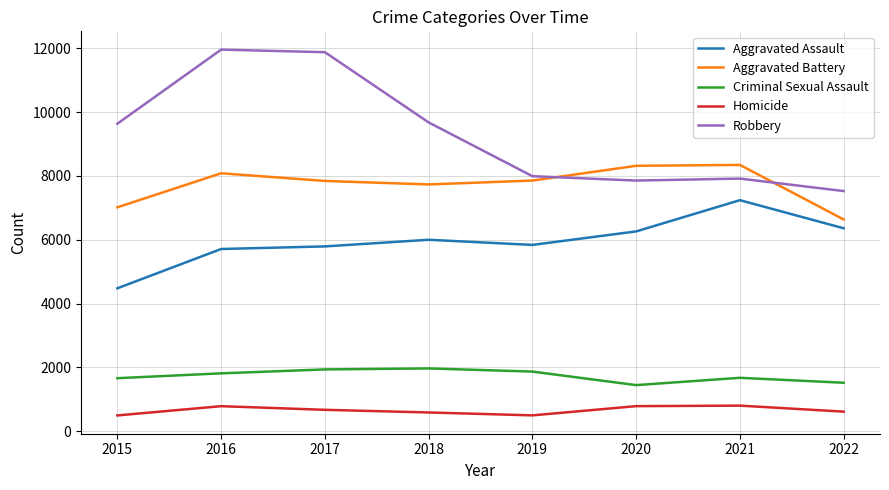

Count the number of categories in the chart.

8